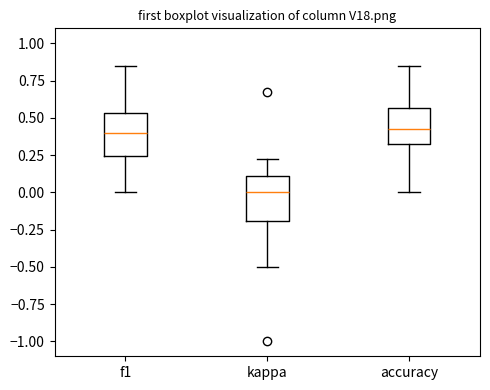

Reading left to right, transcribe this box plot: for each box, give where its median line is, the range the box spans, and where its two whiskers end, as read against the y-axis. The values are not printed on the chart, so give them approximately, as read against the axis.

f1: median 0.40, box 0.25 to 0.55, whiskers 0.00 to 0.85
kappa: median 0.00, box -0.20 to 0.10, whiskers -0.50 to 0.20
accuracy: median 0.45, box 0.35 to 0.55, whiskers 0.00 to 0.85